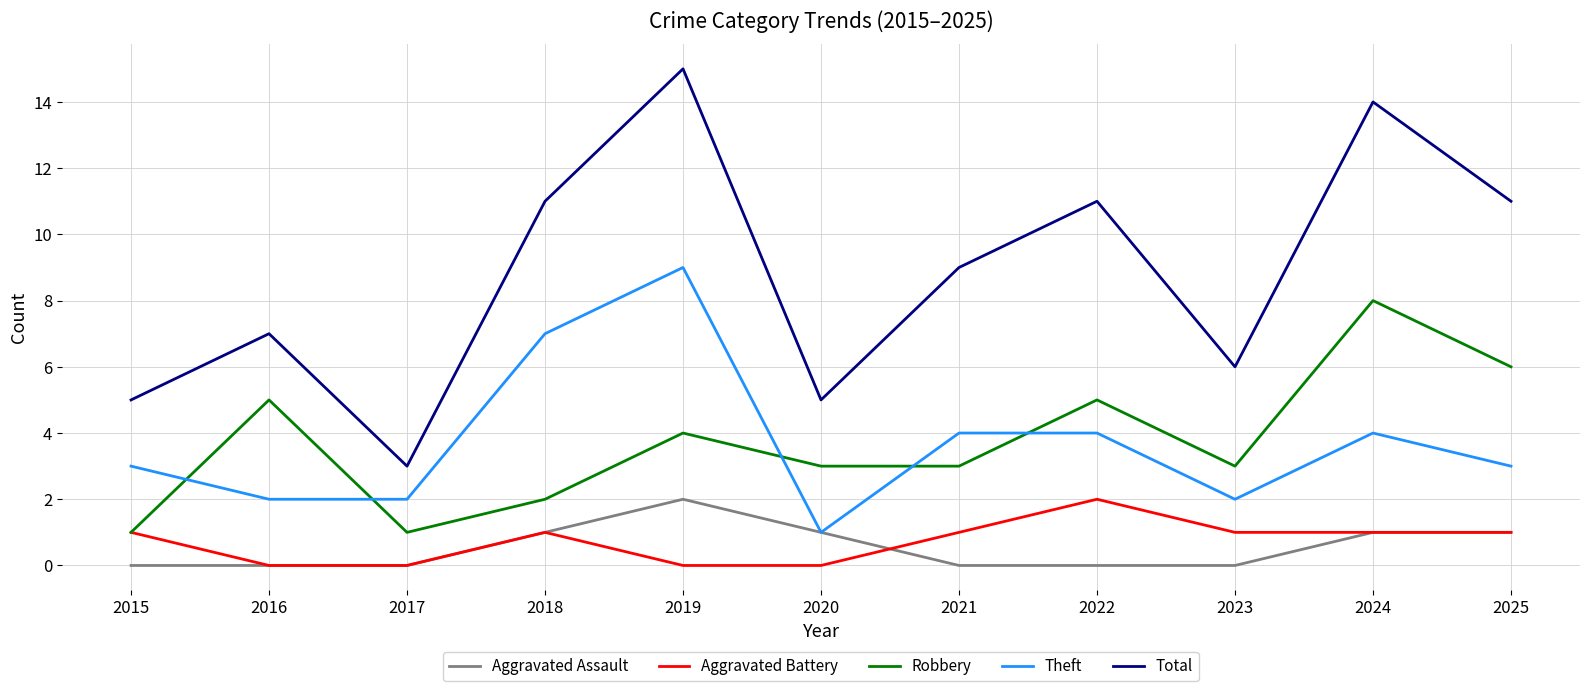

True or false: Total and Aggravated Battery intersect in this chart.

False